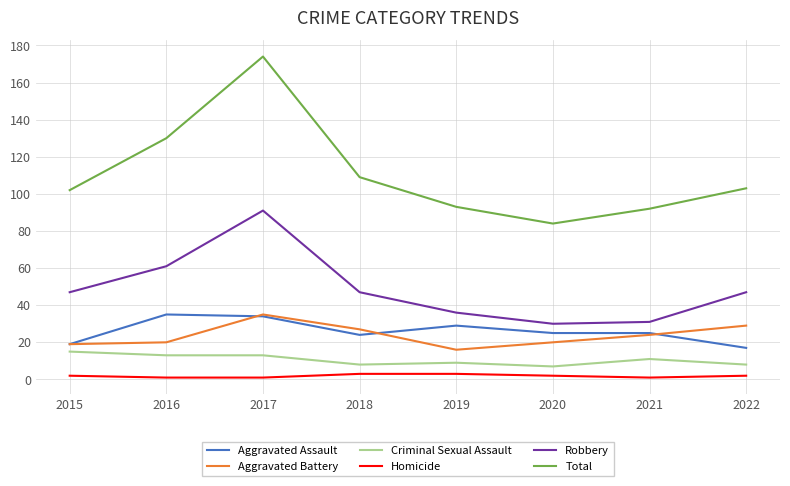

Read the Robbery value at 2019, to the nearest 10.

40